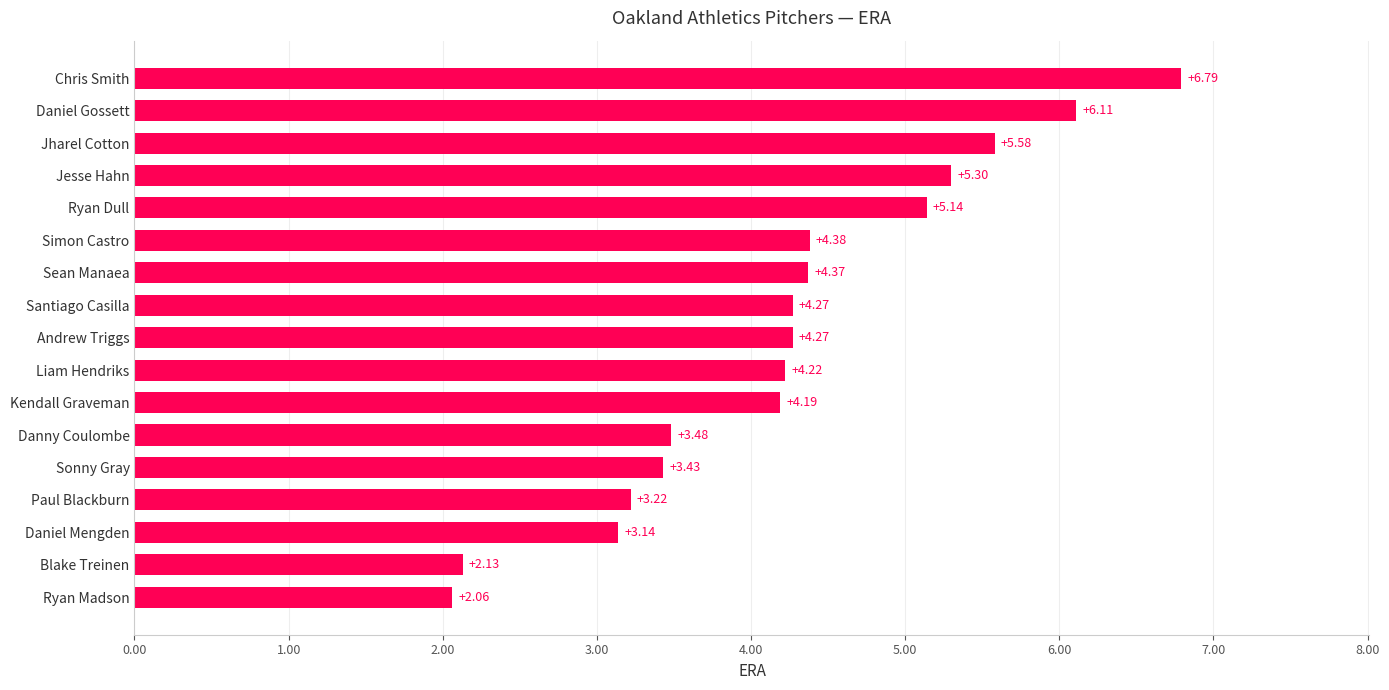

Where is the data nearest to the value 4?

Kendall Graveman